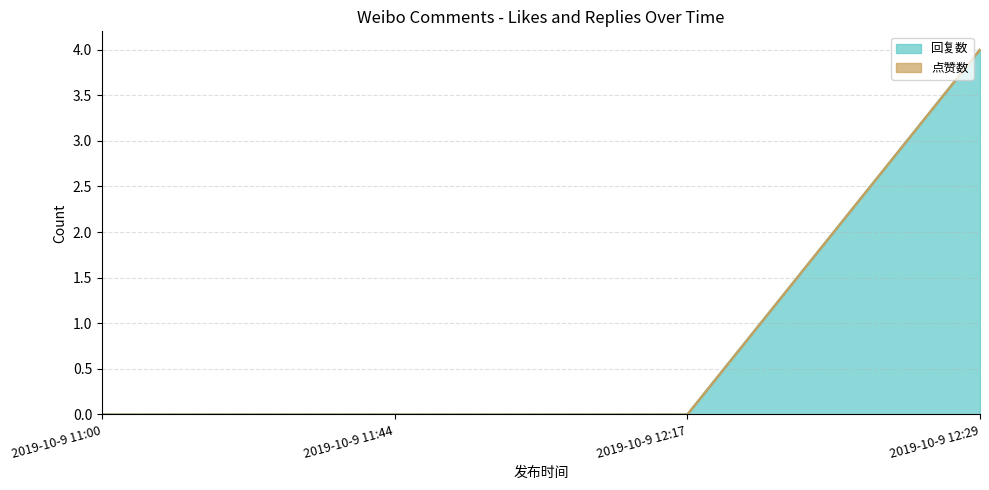

Is it true that the value at 2019-10-9 12:29 is 4?

True